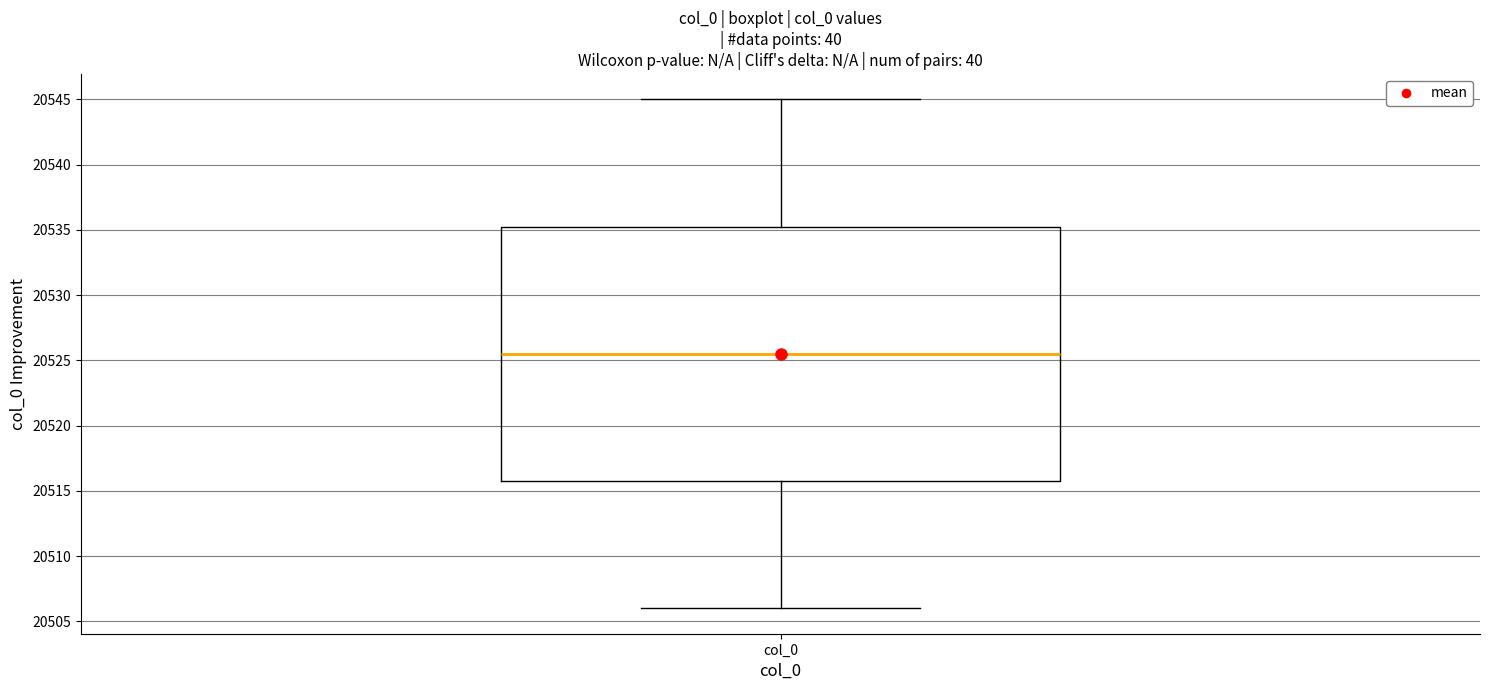

Where is the lower edge of the box for col_0 on the y-axis? The values are not printed on the chart, so give them approximately, as read against the axis.

20516.0